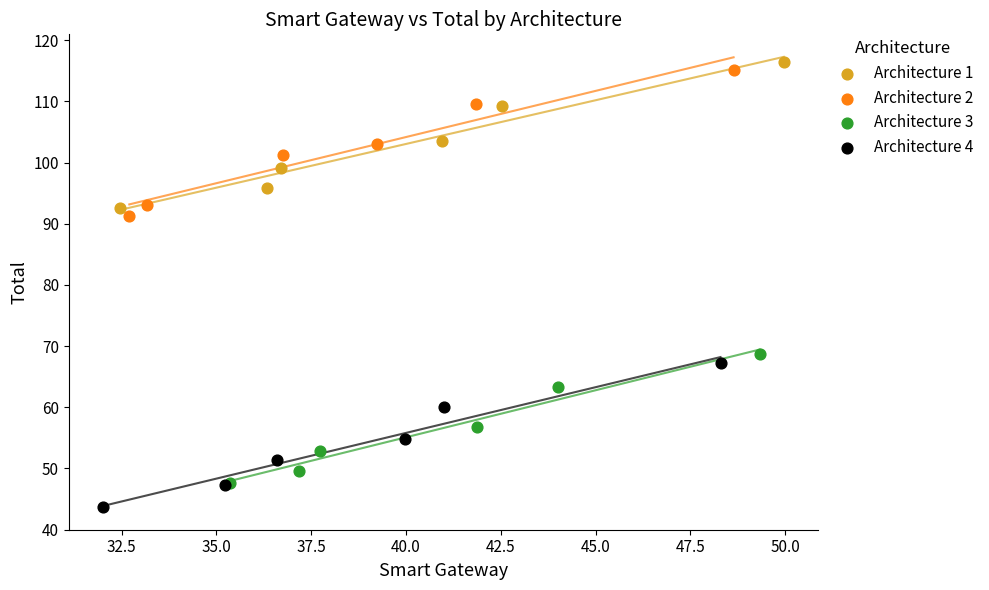

What are all the series names shown in the legend?

Architecture 1, Architecture 2, Architecture 3, Architecture 4